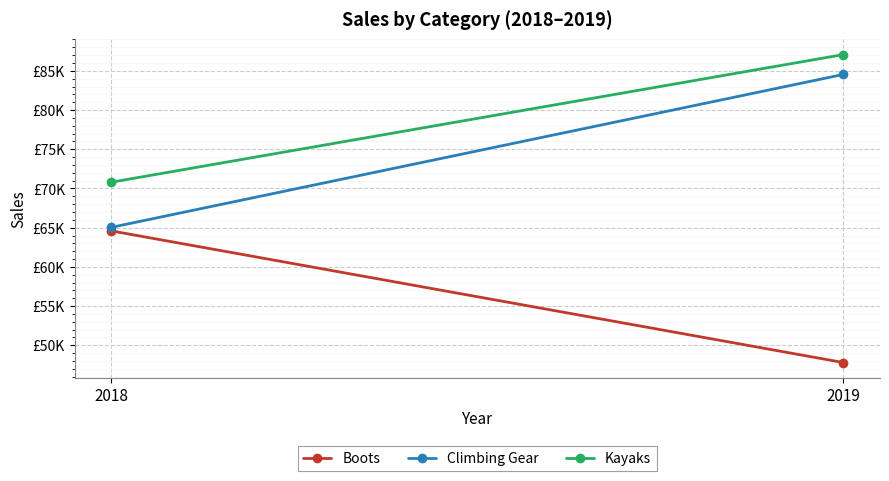

What is the value of the Climbing Gear point at the 1st from the left?

65032.8